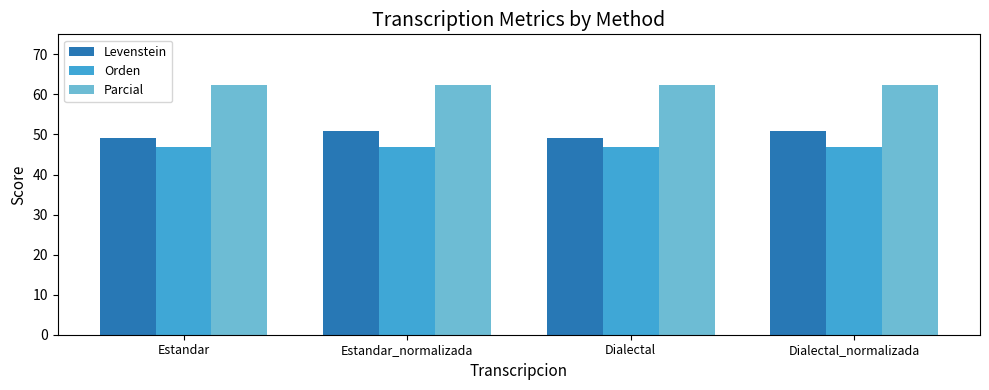

What position from the right is Dialectal_normalizada?

1